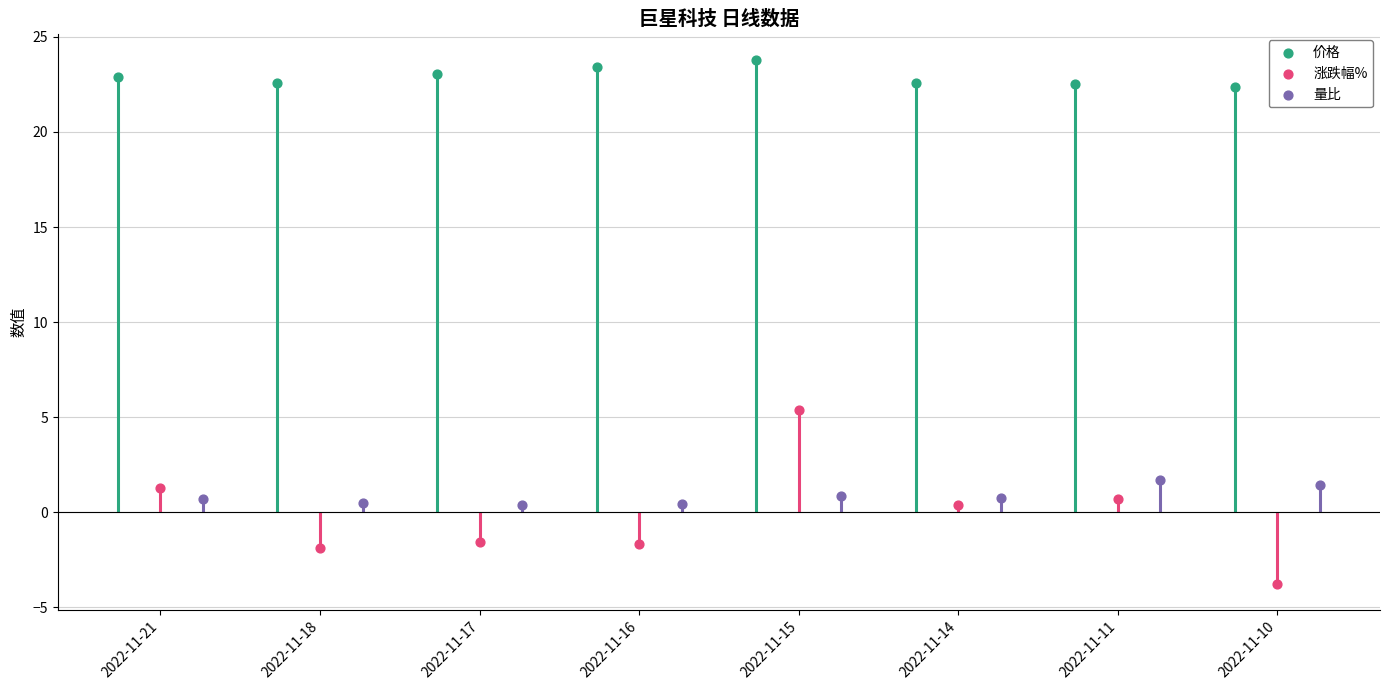

Which series reaches the minimum Y coordinate?

涨跌幅%